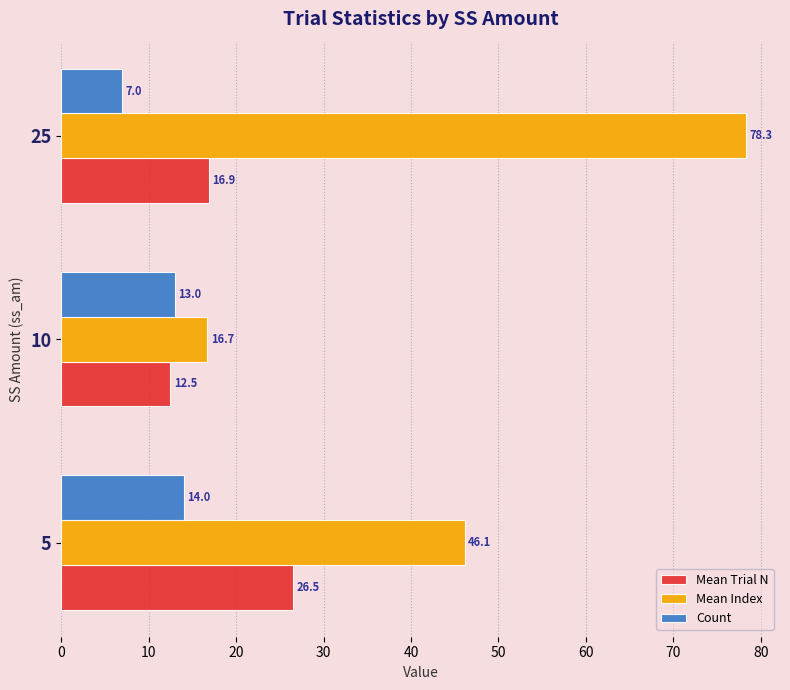

Which series has the widest spread of values?

Mean Index